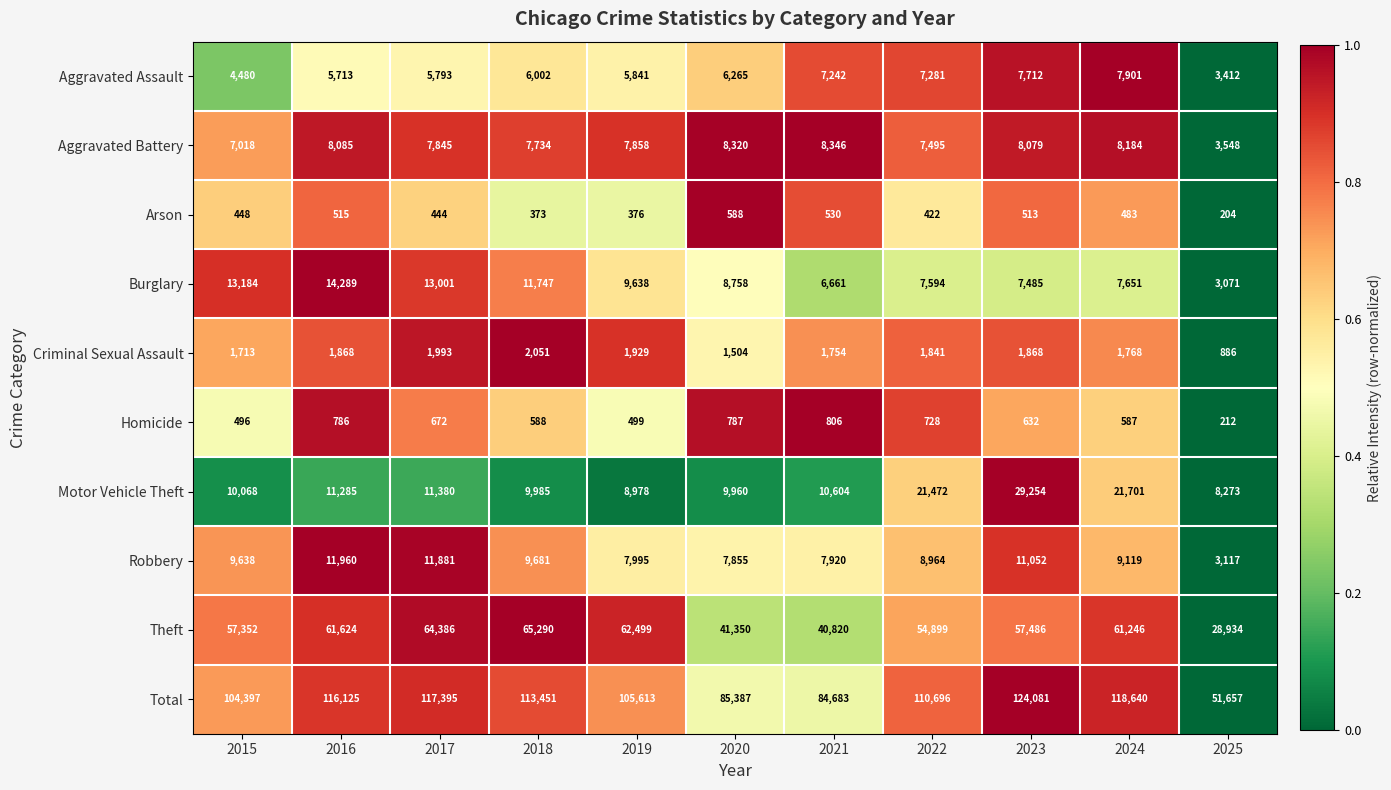

Rank the series at 2022 from lowest to highest value.

Arson, Homicide, Criminal Sexual Assault, Aggravated Assault, Aggravated Battery, Burglary, Robbery, Motor Vehicle Theft, Theft, Total